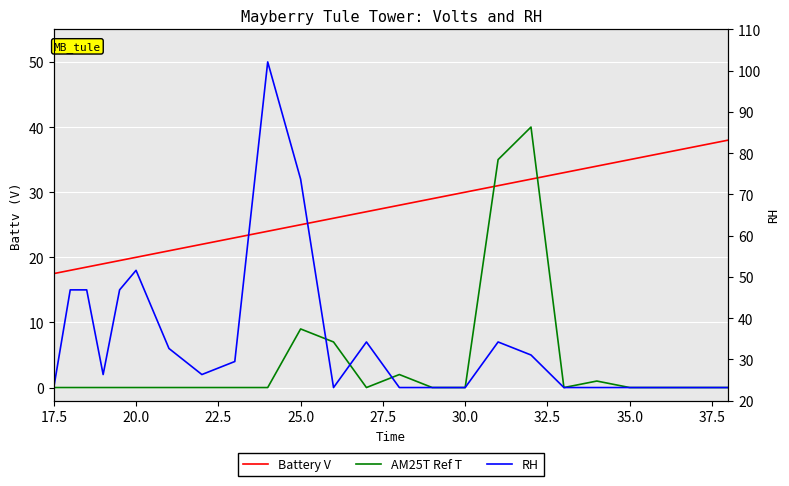

Rank the series by their maximum value, from lowest to highest.

Battery V, AM25T Ref T, RH